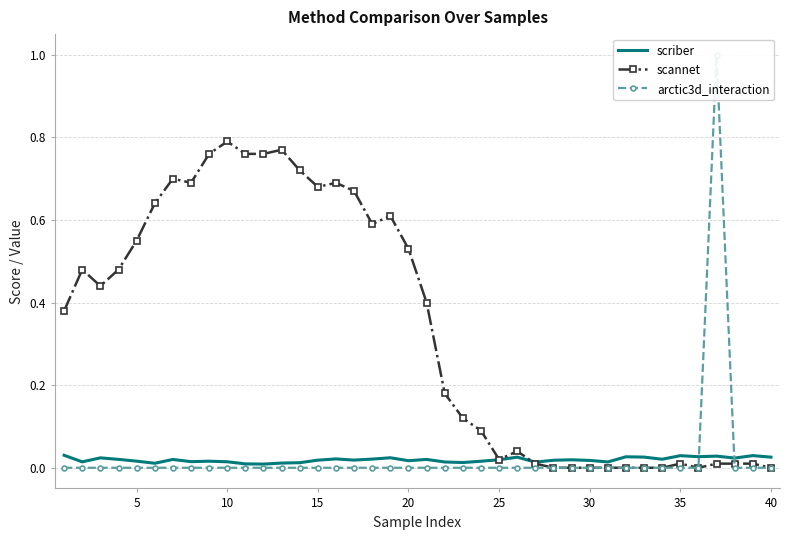

How many intersections are there between scriber and arctic3d_interaction?

2